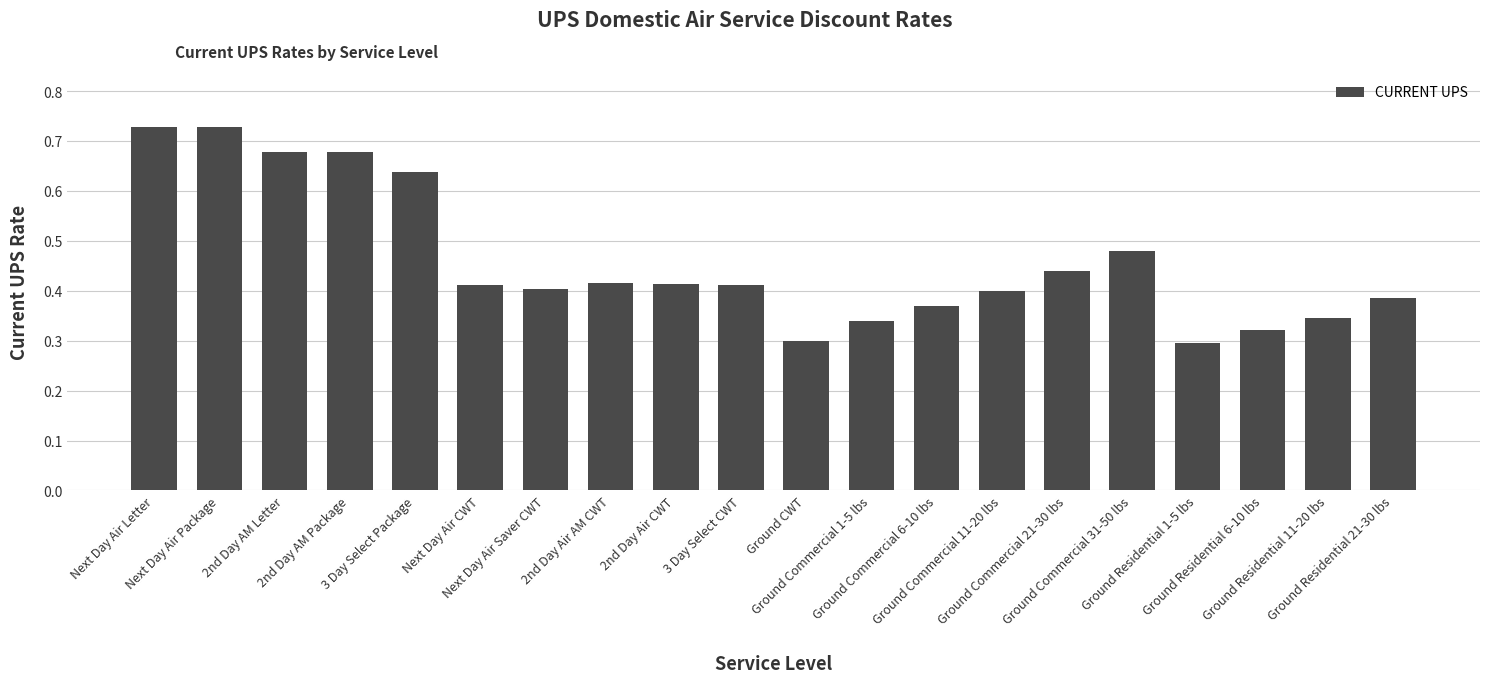

How many categories are shown in the chart?

20